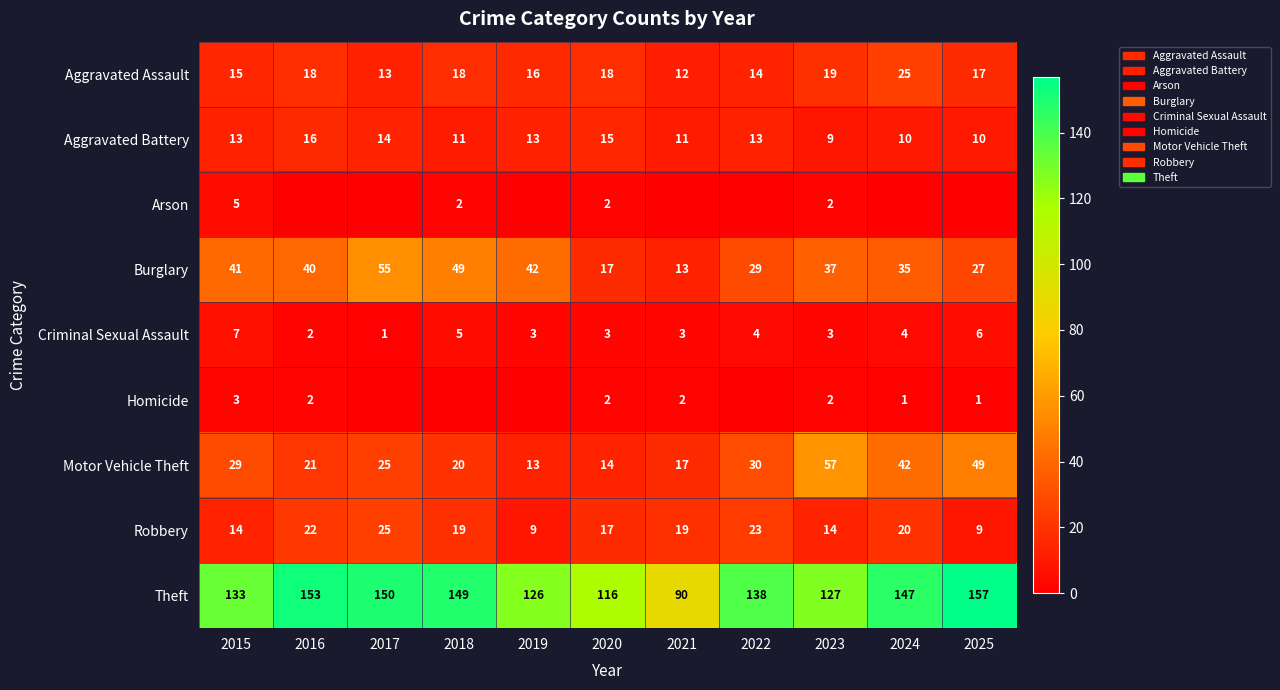

What is the difference between the maximum and minimum values in the Aggravated Assault series?

13